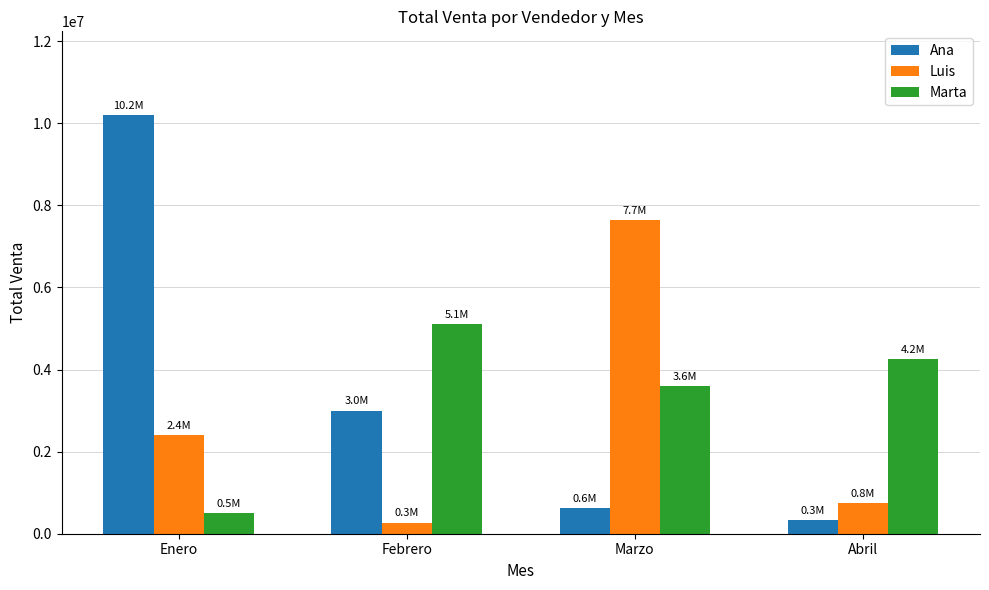

The Luis series shows 750000 at Abril. True or false?

True